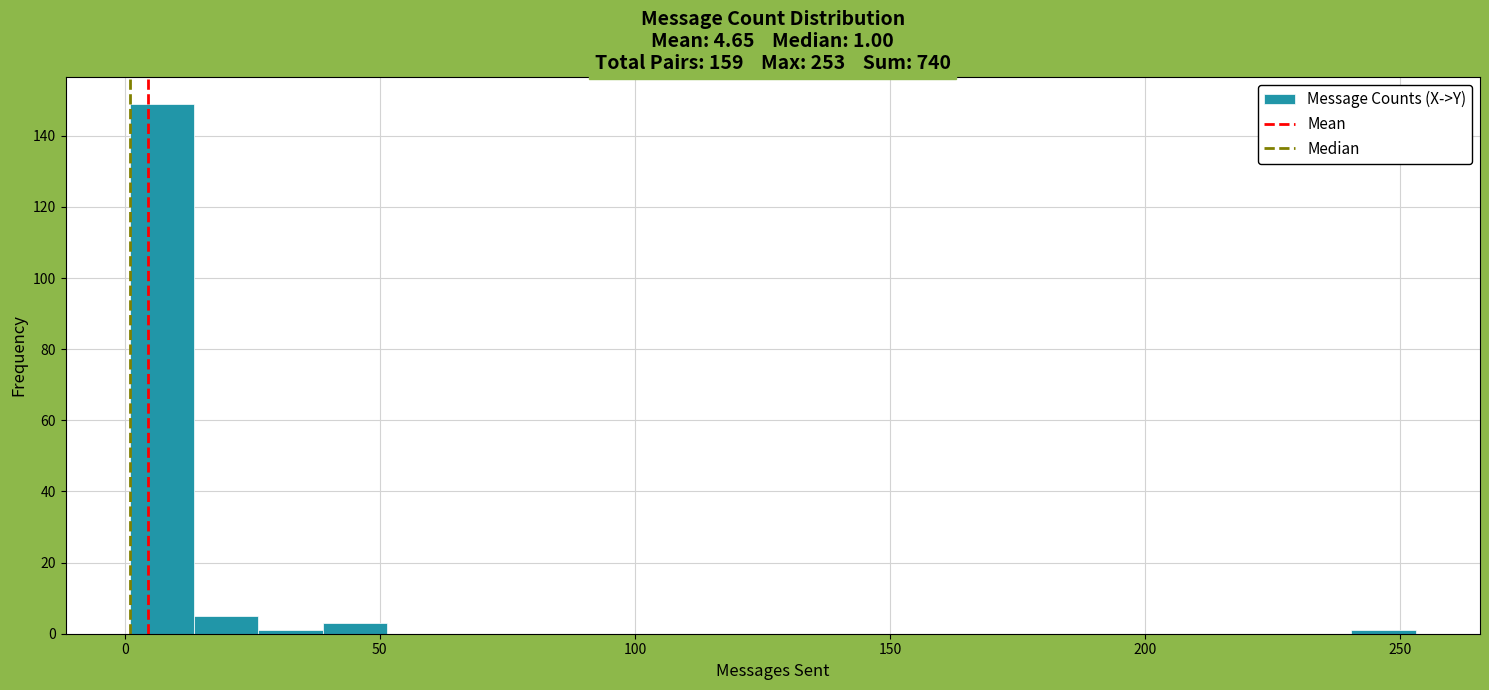

Around what value on the x-axis is the tallest bar? Give the approximate position of its centre, as read against the axis.

5